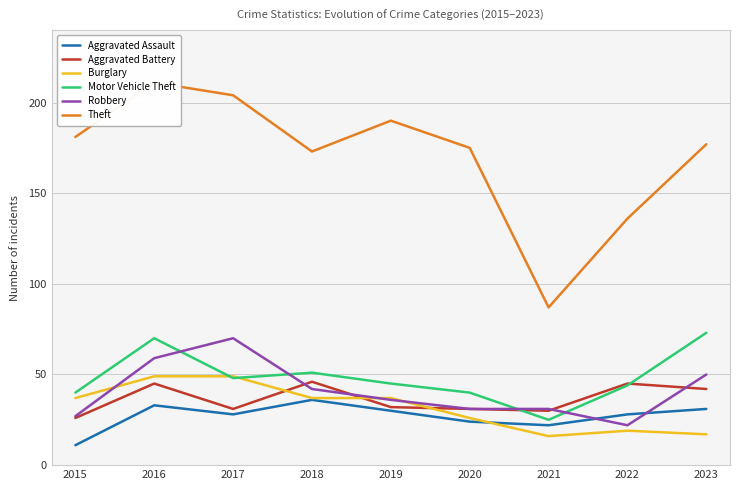

How many values in the Aggravated Battery series are below 32?

4